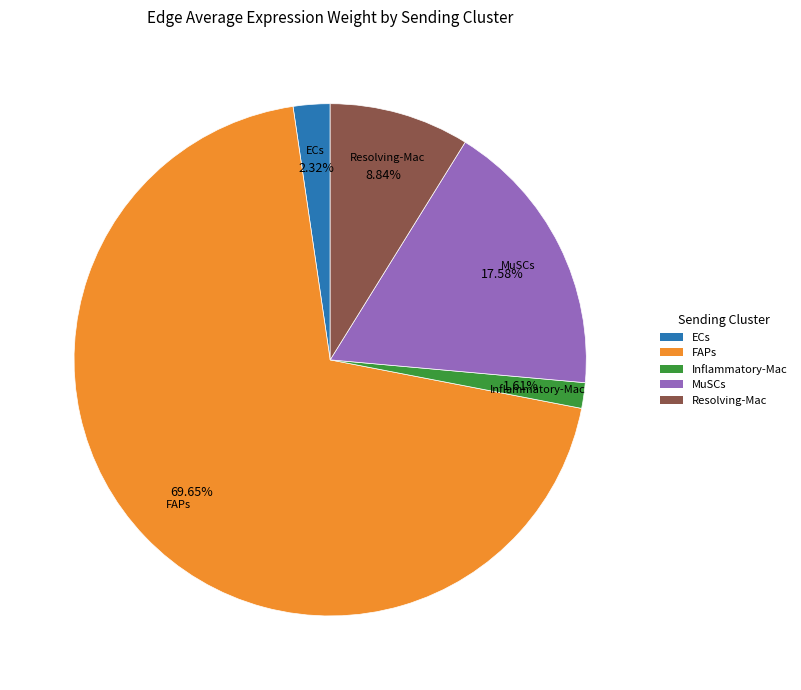

Do ECs and Resolving-Mac together represent more than half of the pie?

No